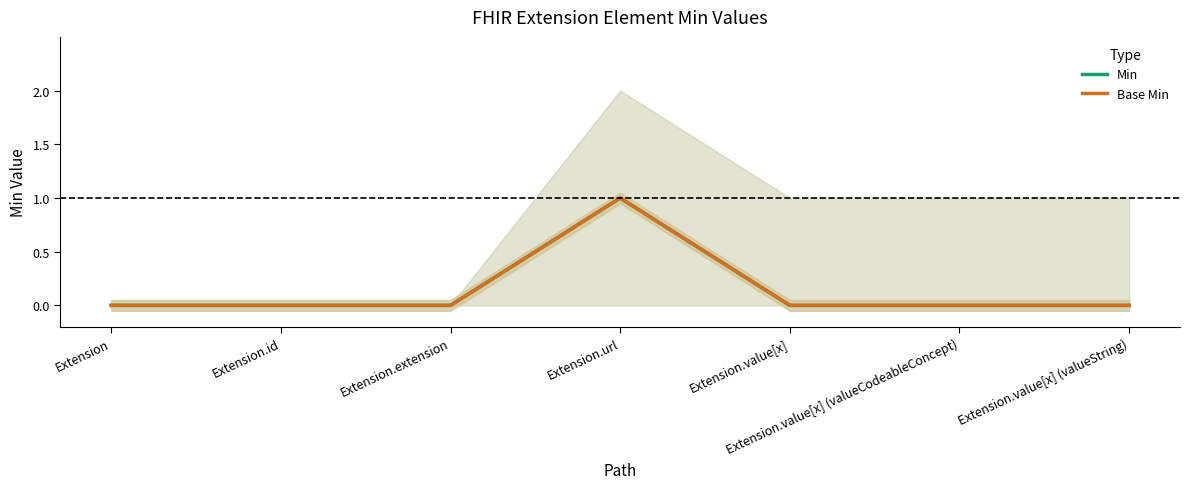

True or false: Base Min and Min cross at least once.

False